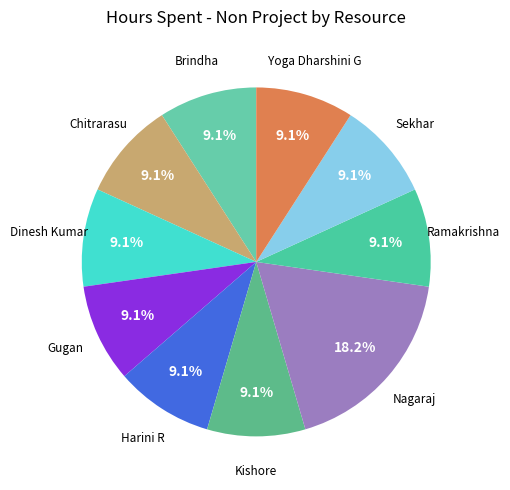

Which category has the smallest portion of the pie?

Brindha